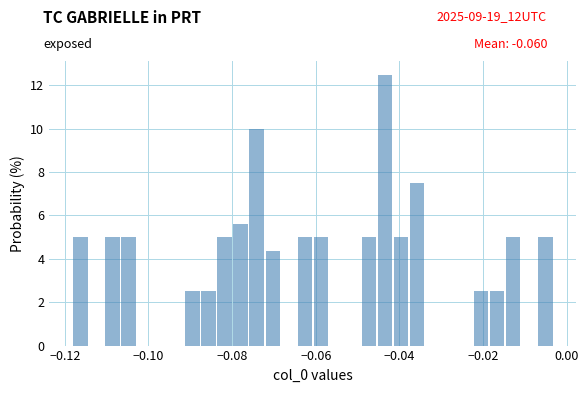

Around what value on the x-axis is the tallest bar? Give the approximate position of its centre, as read against the axis.

-0.044